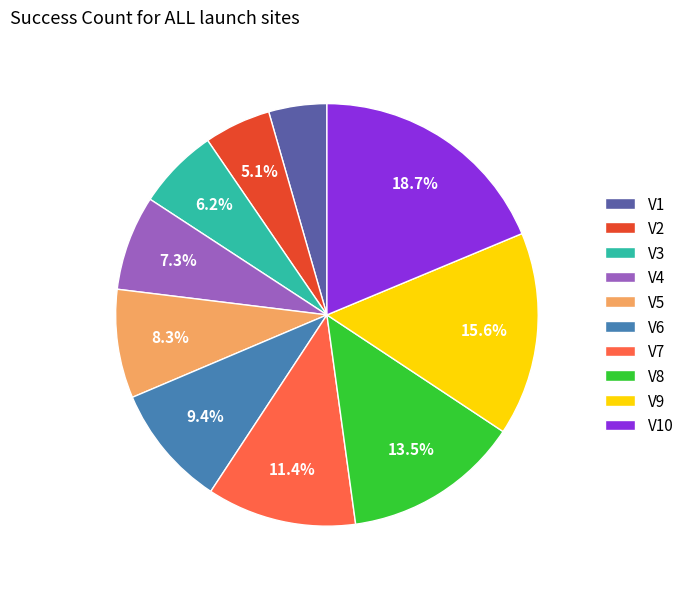

Is V7 the majority of the pie?

No